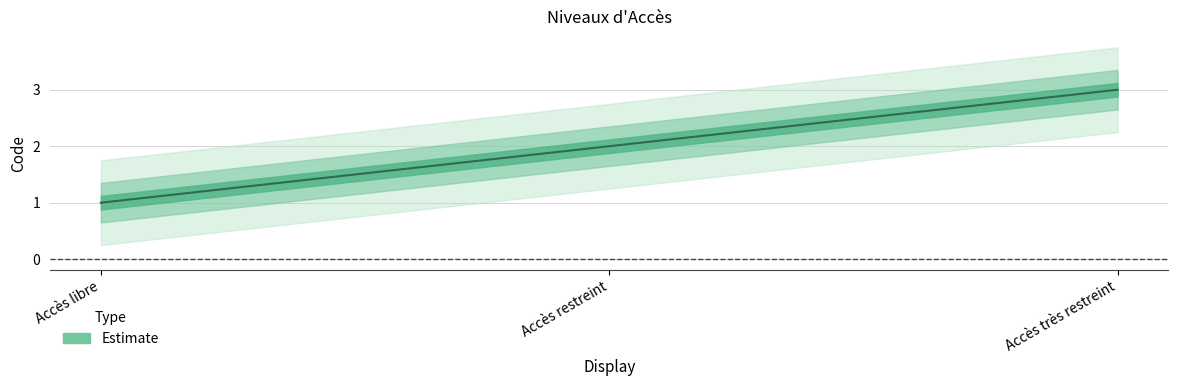

Reading left to right, transcribe all the data shown in this chart.

1	2	3